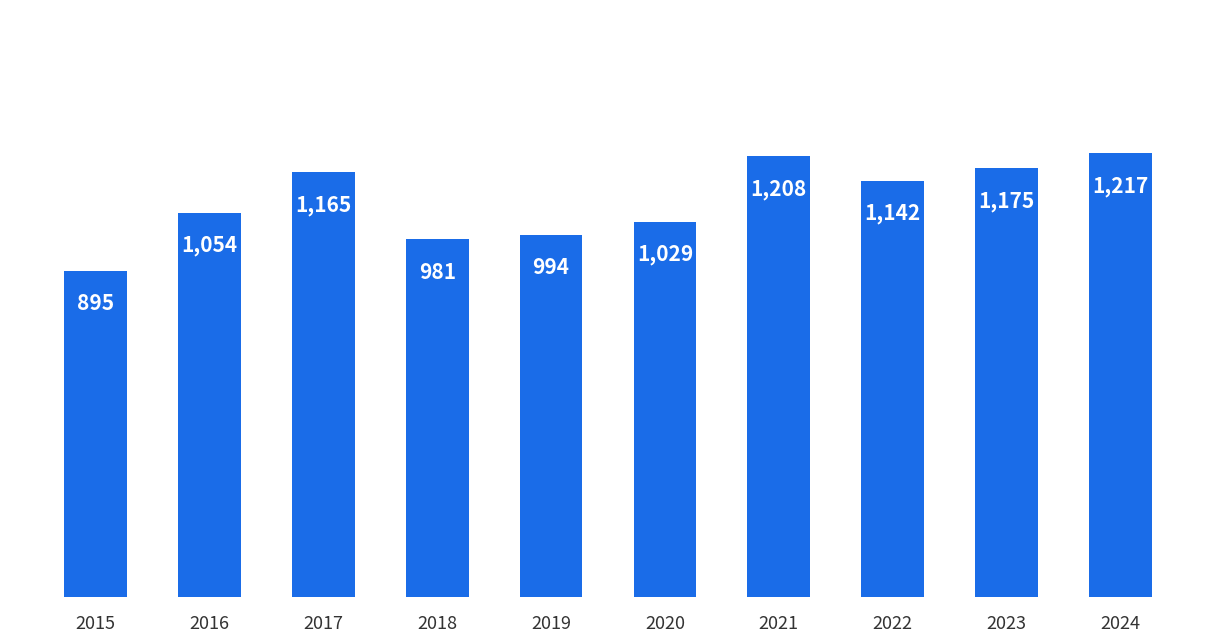

What is the value of the 4th bar from the left?

981